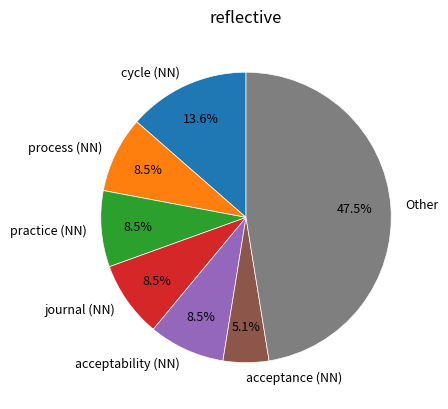

Is there a majority slice in this chart?

No